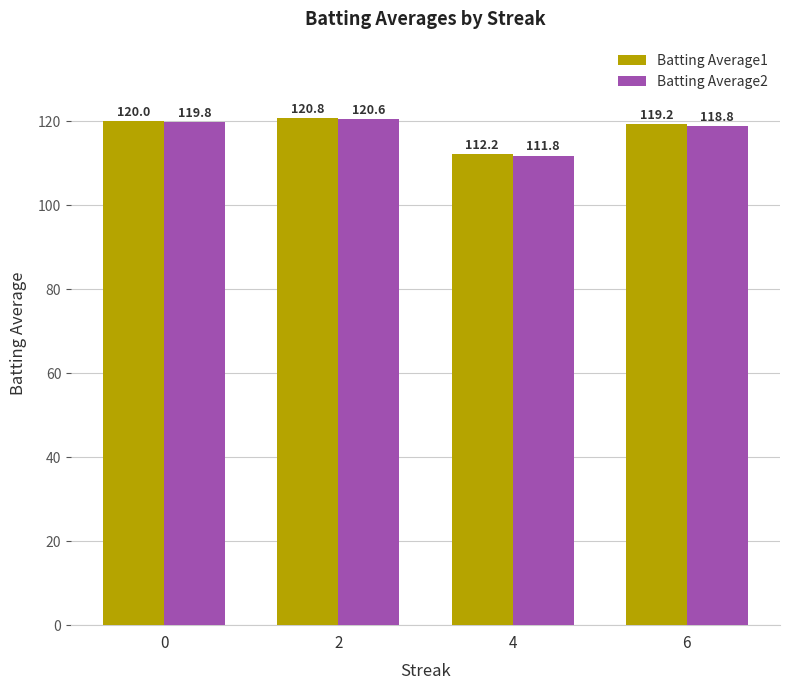

Rank the categories by Batting Average2 value from highest to lowest.

2, 0, 6, 4